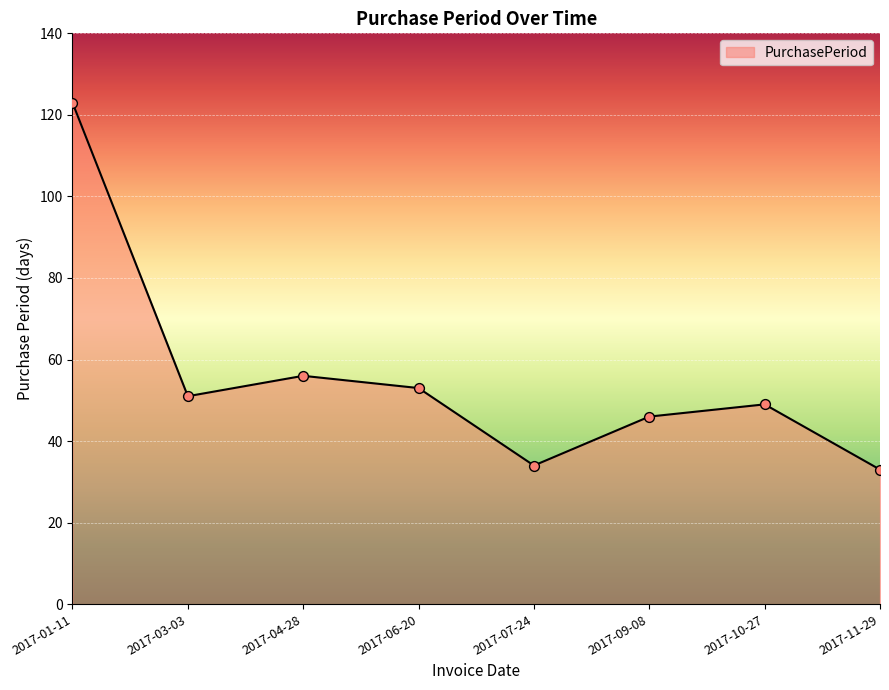

Between 2017-10-27 and 2017-03-03, which is larger?

2017-03-03